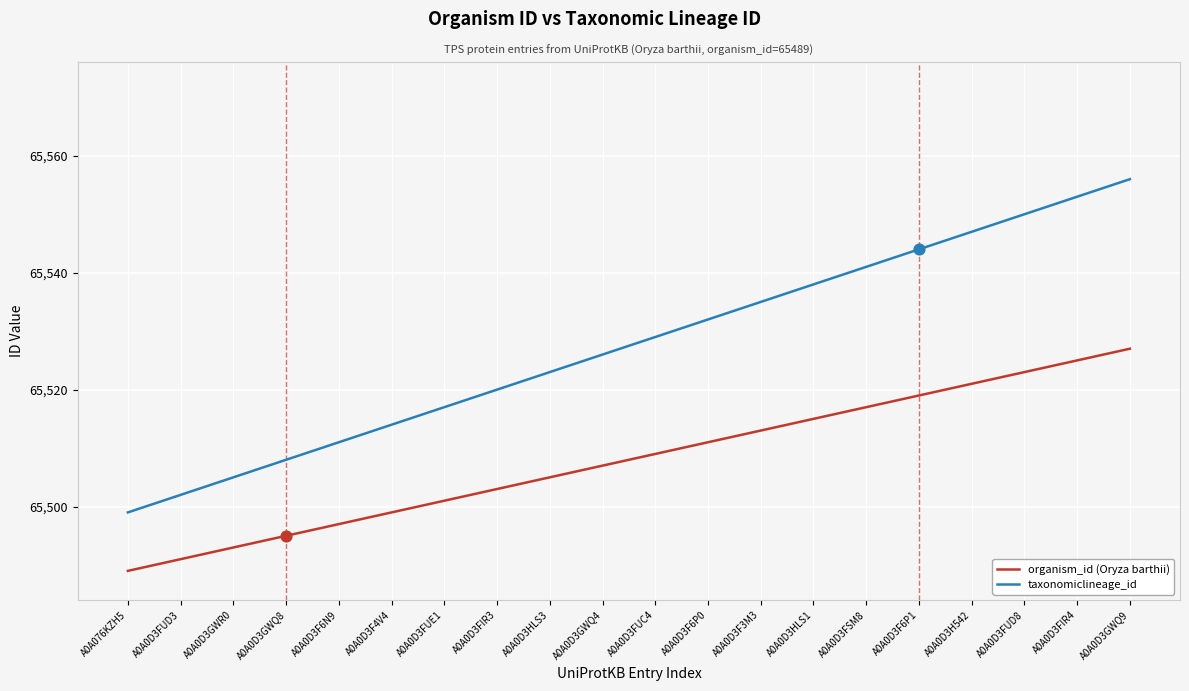

At which category is the sum across all series the highest?

A0A0D3GWQ9